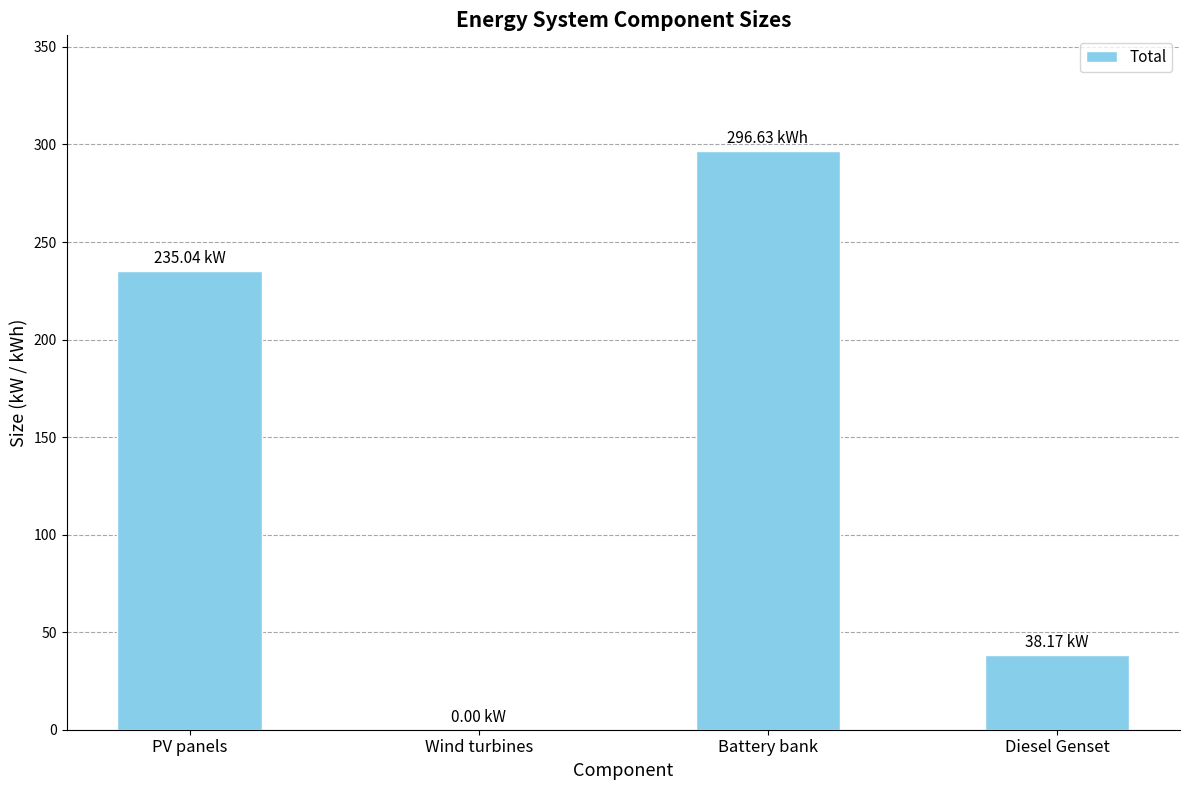

Are the bars horizontal?

No